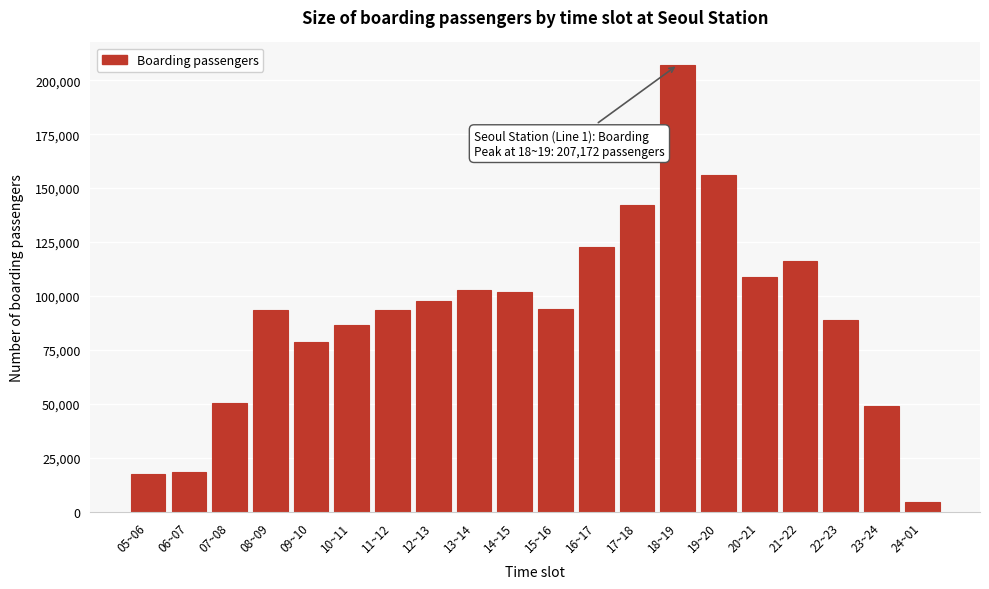

The value at 07~08 is 50313. True or false?

True